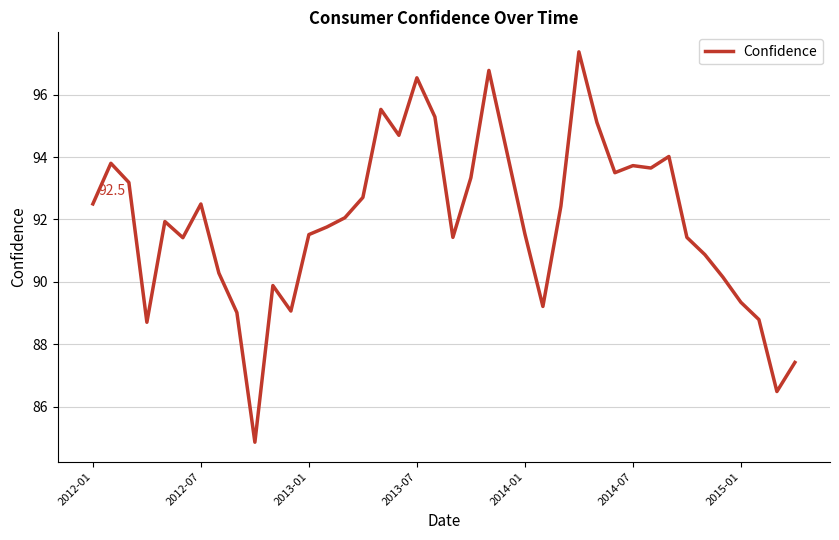

What is the difference between the maximum and minimum values?

12.5